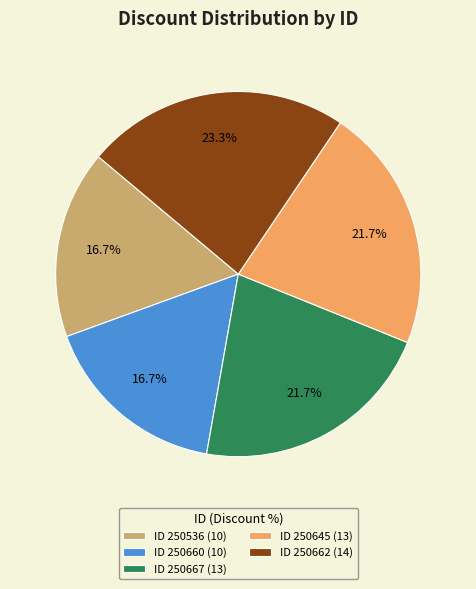

Combined, what portion of the pie is ID 250662 (14) and ID 250660 (10)?

40.0%